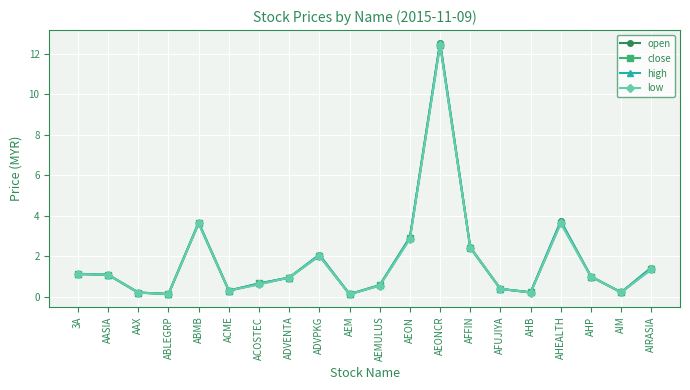

The open series shows 2.0 at AEON. True or false?

False